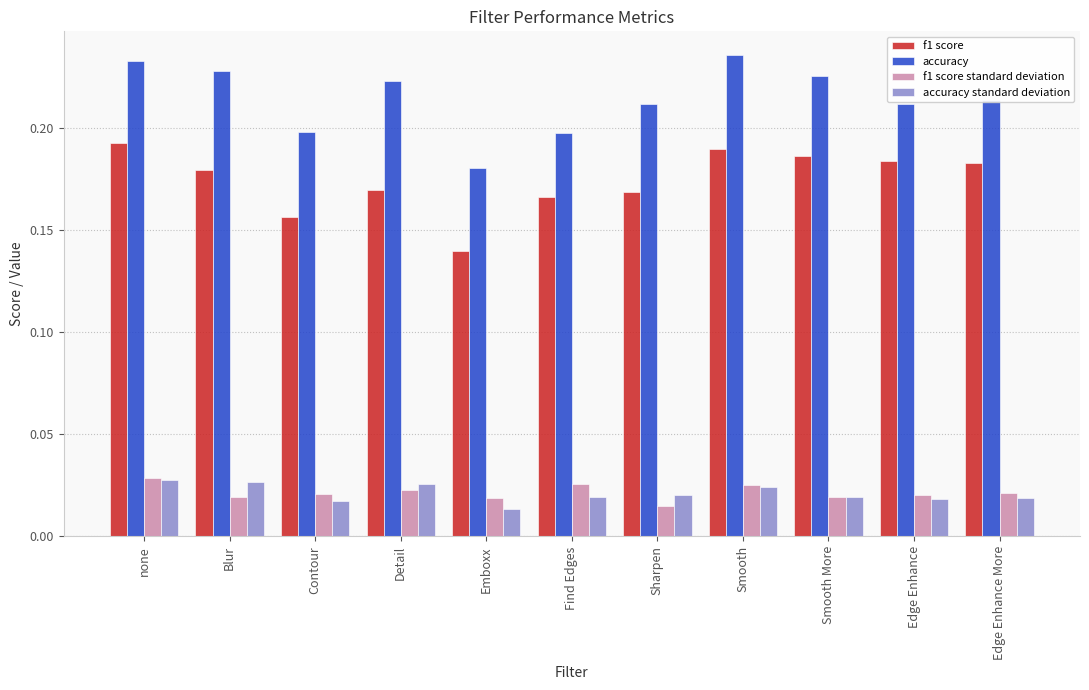

How many f1 score values are between 0 and 1?

11